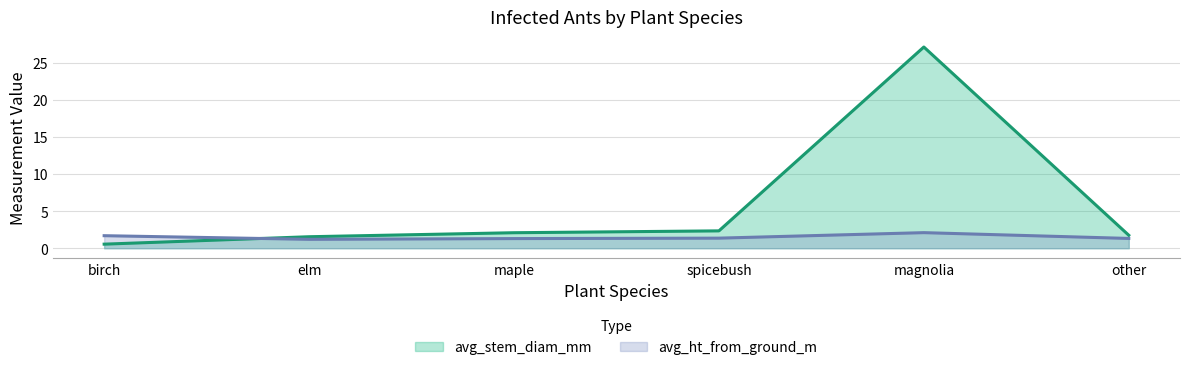

What is the total value across all series at maple?

3.4